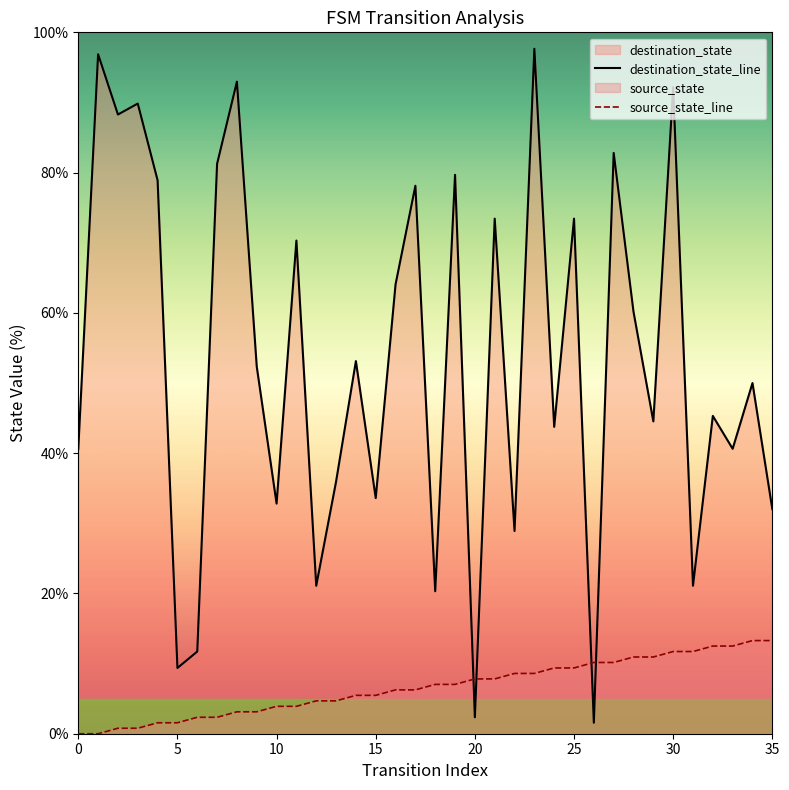

What is the value of the source_state_line point at the 30th from the left?

10.9